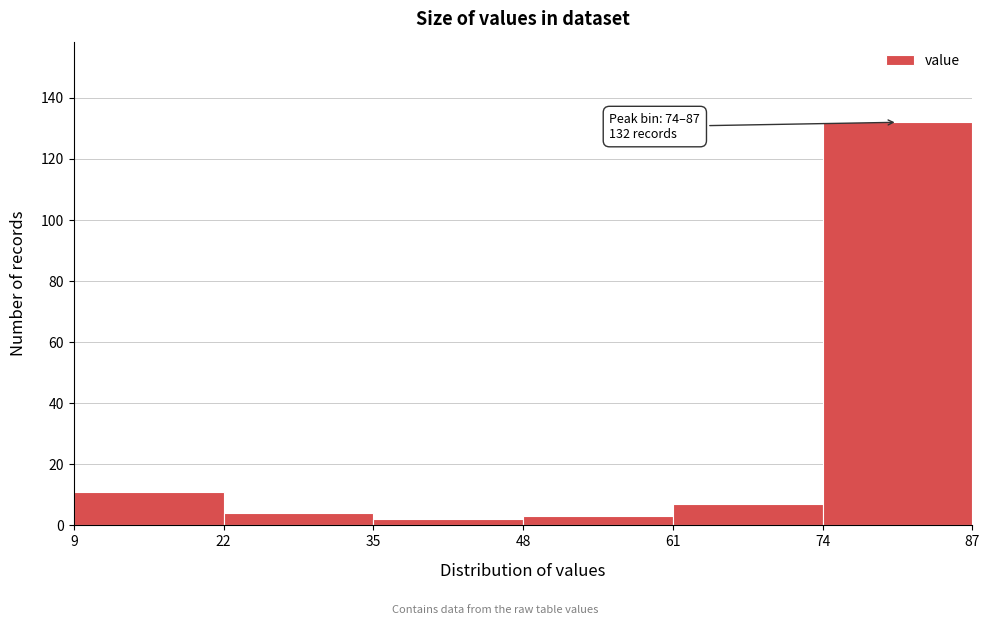

Over which range of the x-axis is the bar tallest?

74 to 87